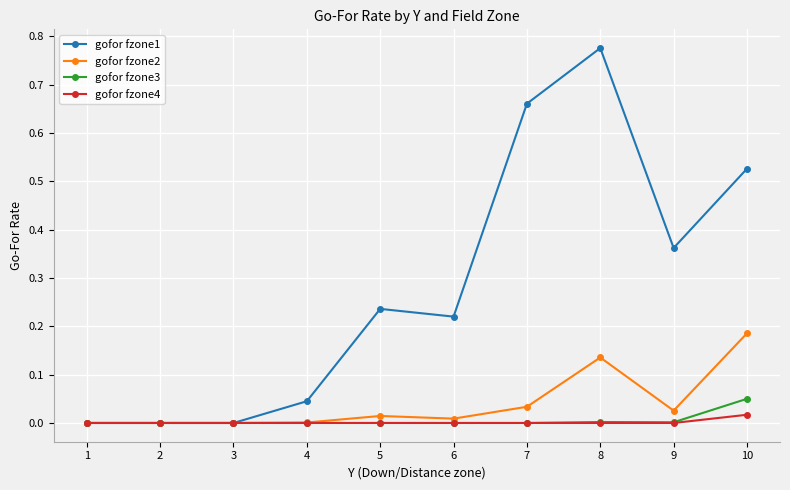

At which category is the sum across all series the highest?

8